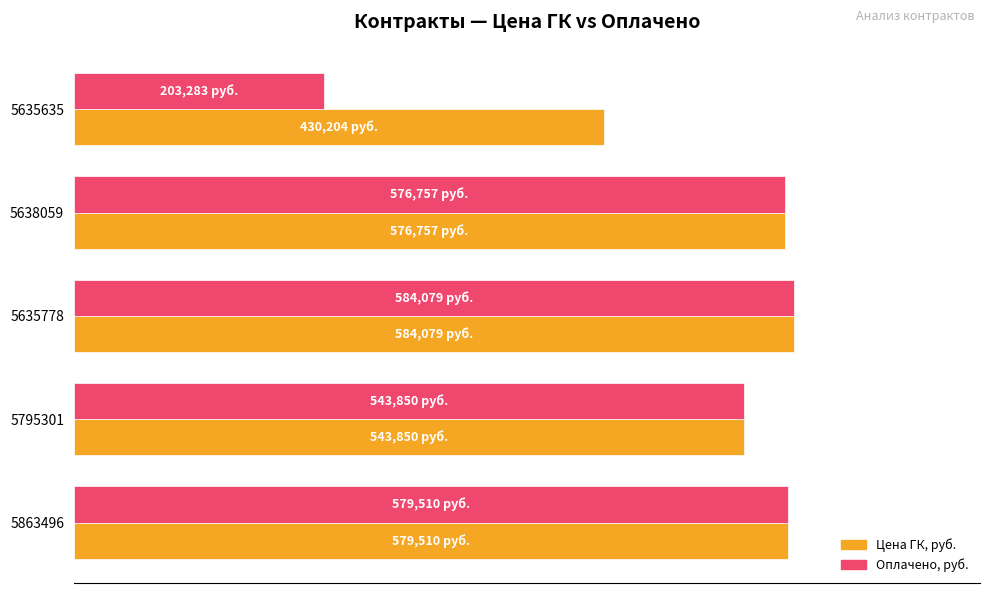

What is the difference between the maximum and minimum values in the Оплачено, руб. series?

380796.0